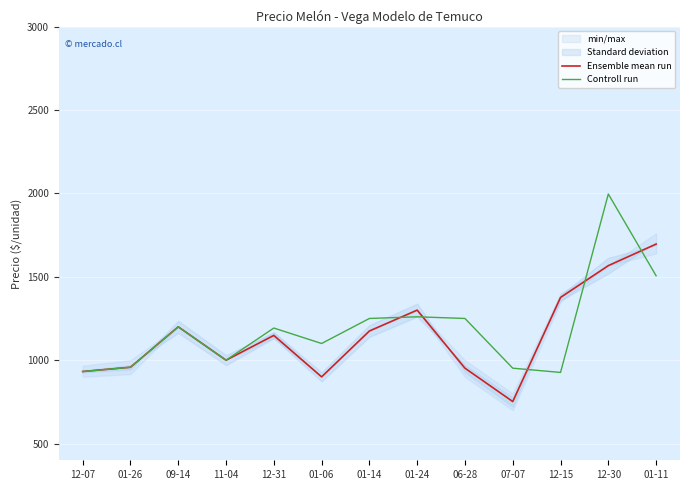

What is the spread (max minus min) of values at 01-24?

40.0